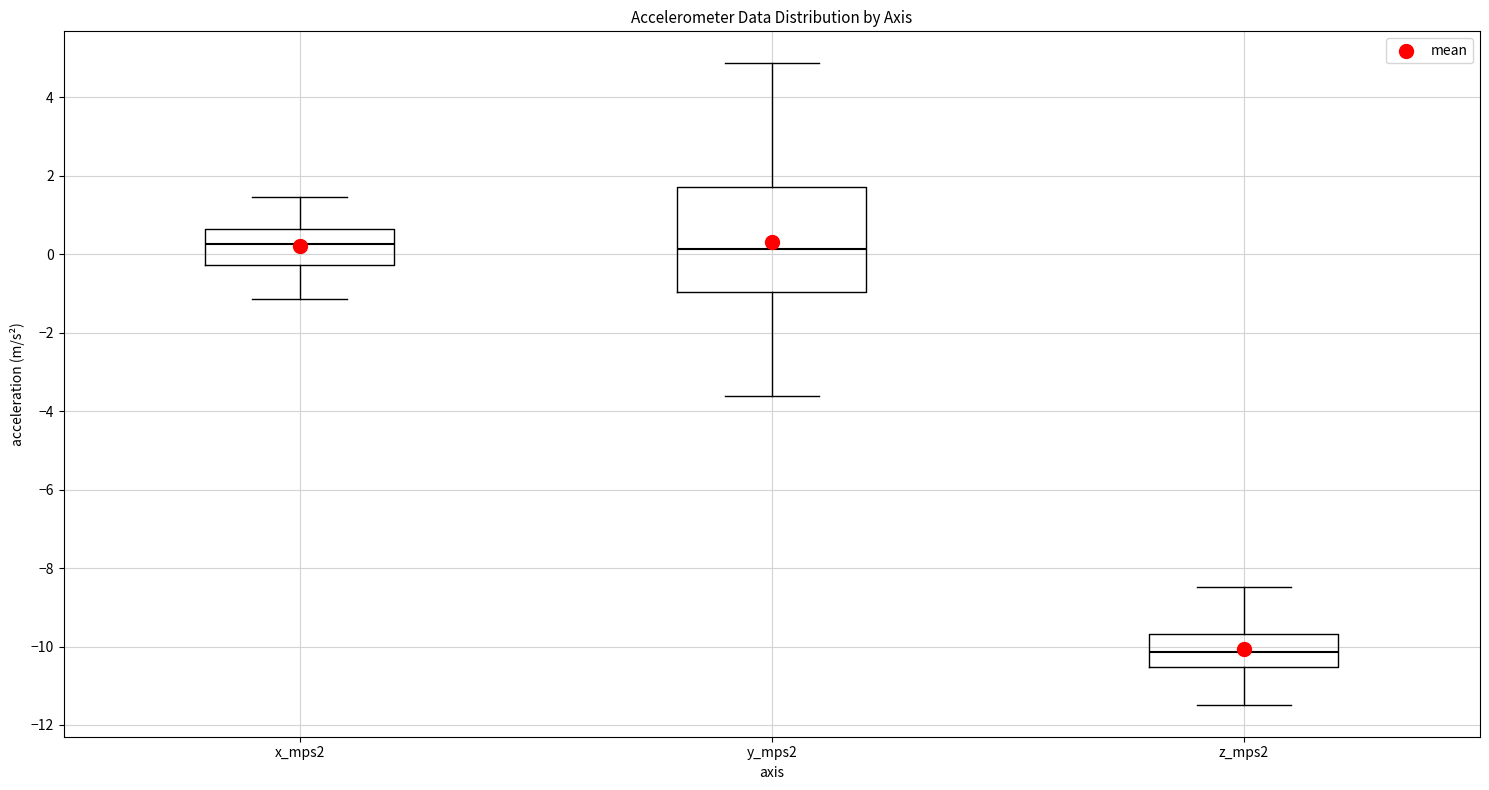

Reading left to right, transcribe this box plot: for each box, give where its median line is, the range the box spans, and where its two whiskers end, as read against the y-axis. The values are not printed on the chart, so give them approximately, as read against the axis.

x_mps2: median 0.2, box -0.2 to 0.6, whiskers -1.2 to 1.4
y_mps2: median 0.2, box -1.0 to 1.8, whiskers -3.6 to 4.8
z_mps2: median -10.2, box -10.6 to -9.6, whiskers -11.4 to -8.4